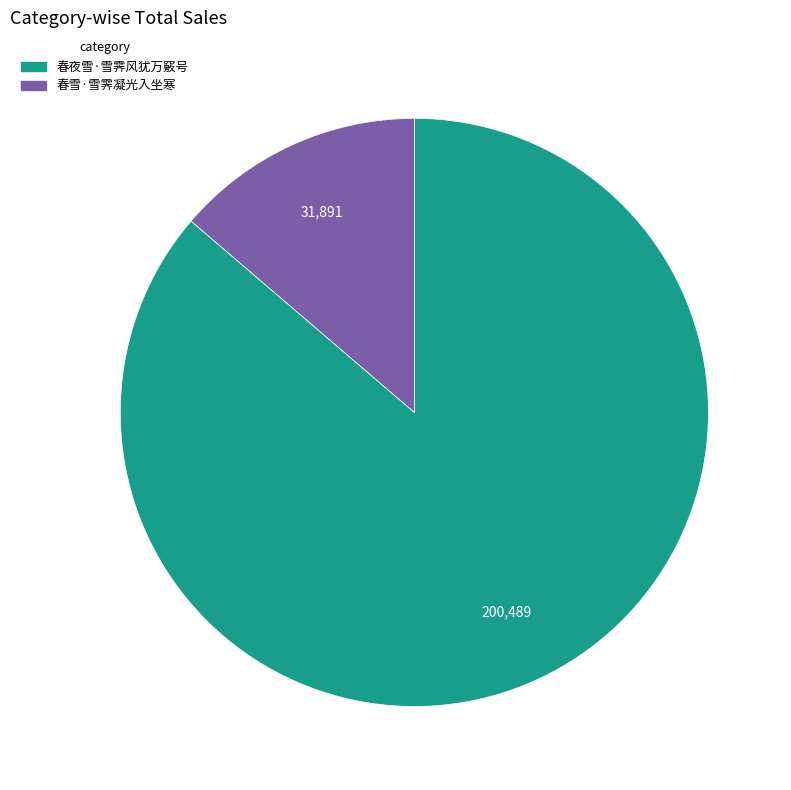

Combined, do 春夜雪·雪霁风犹万竅号 and 春雪·雪霁凝光入坐寒 account for over 50%?

Yes